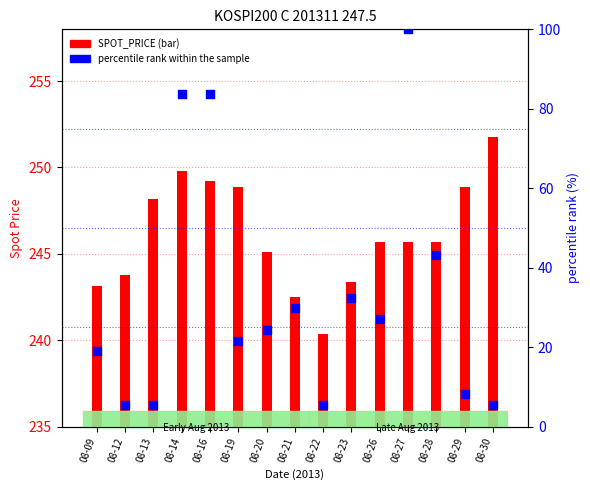

At how many categories does at least one series exceed 42?

15